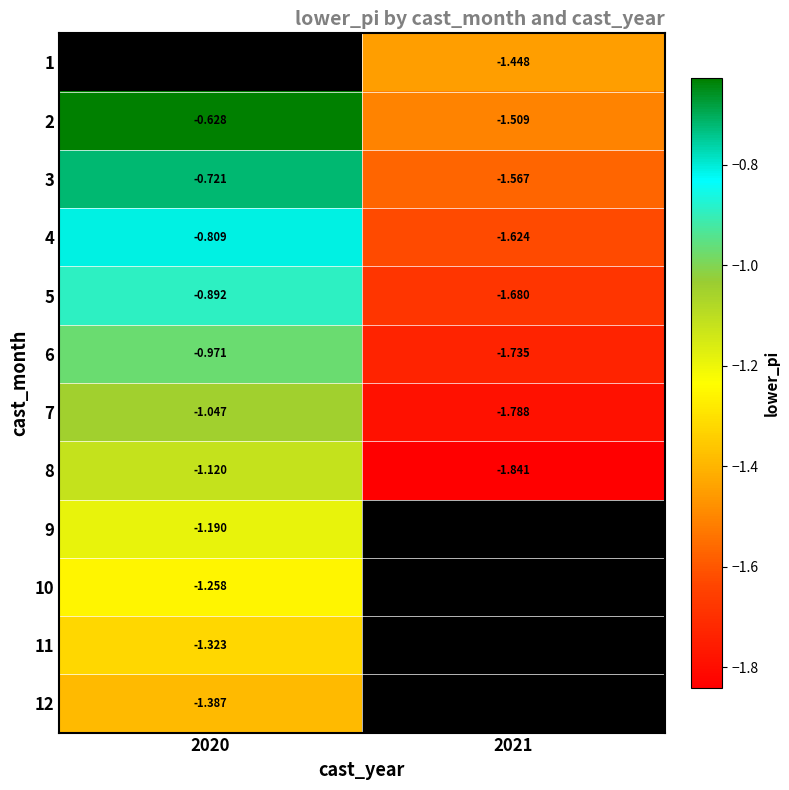

True or false: 3 has a value of -2.0 at 2021.

False